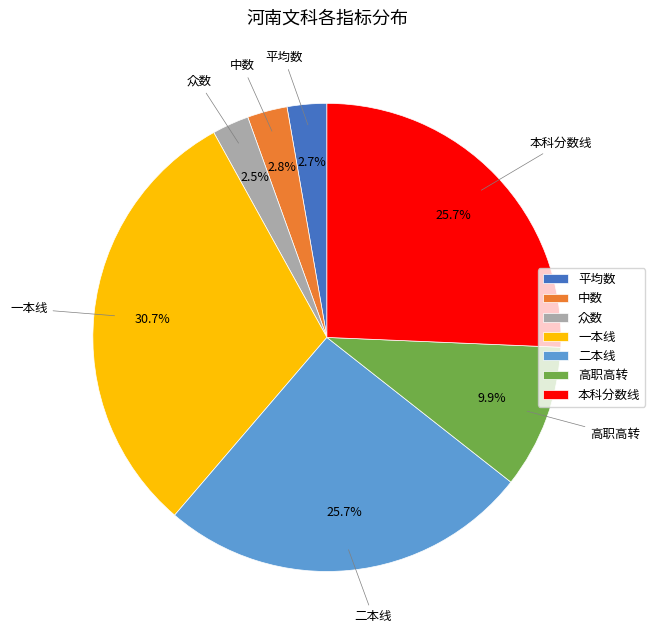

Count the number of slices in the pie.

7